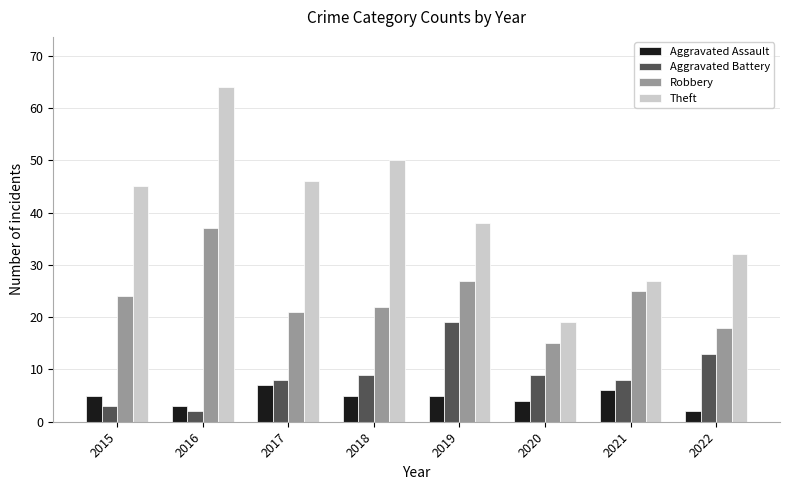

At which category is the sum across all series the highest?

2016